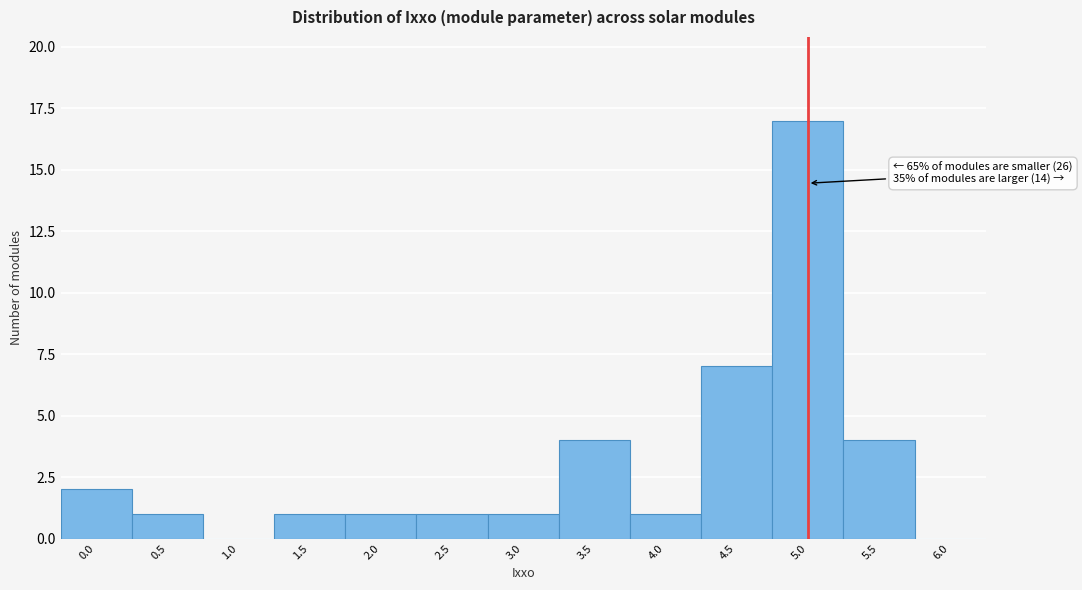

Reading left to right, what are all the values shown in this chart?

0.0=2	0.5=1	1.0=0	1.5=1	2.0=1	2.5=1	3.0=1	3.5=4	4.0=1	4.5=7	5.0=17	5.5=4	6.0=0